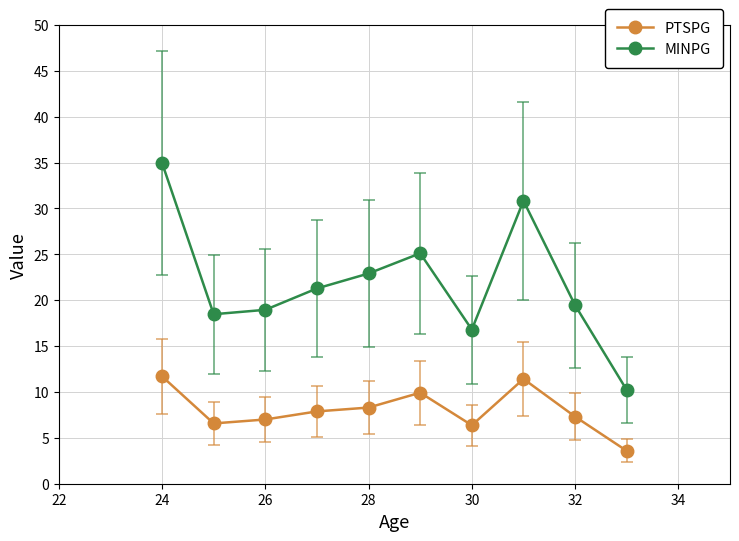

What is the value of the PTSPG point at the 2nd from the left?

6.6